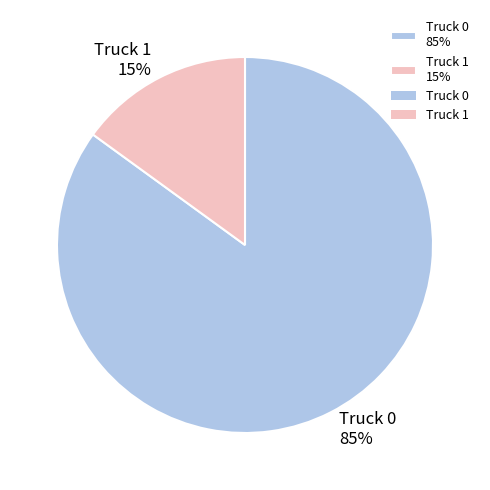

True or false: Truck 1 accounts for 9% of the total.

False